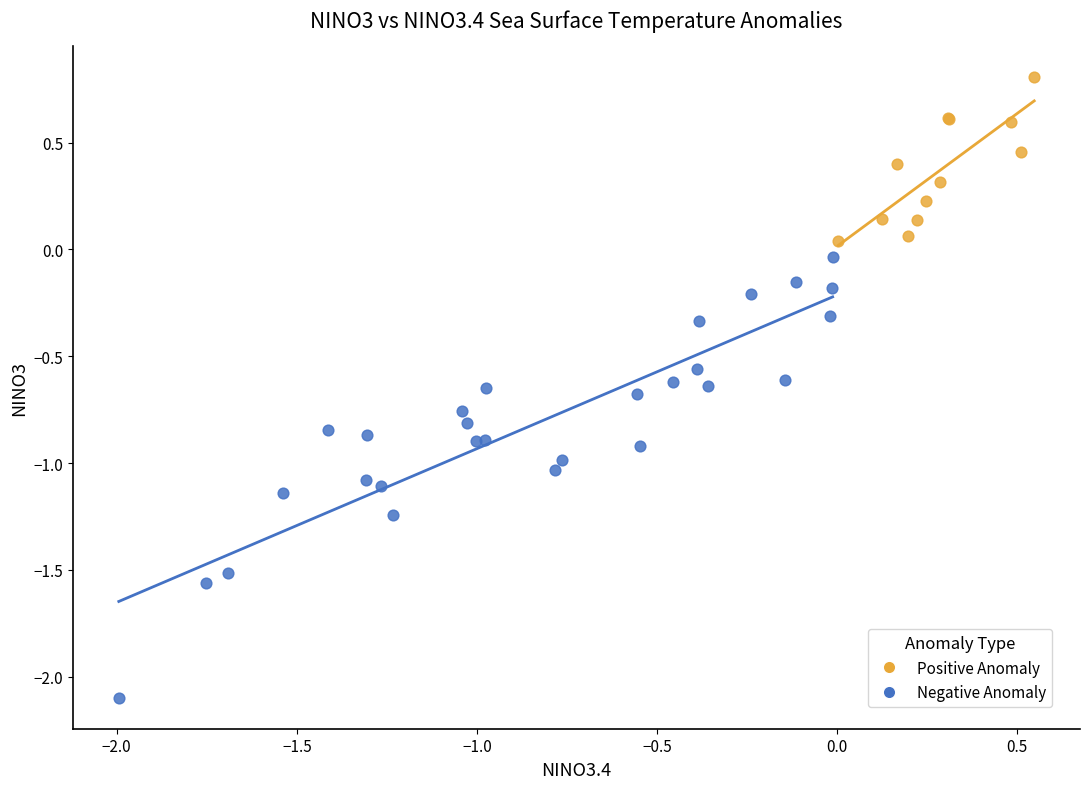

What are all the series names shown in the legend?

Positive Anomaly, Negative Anomaly